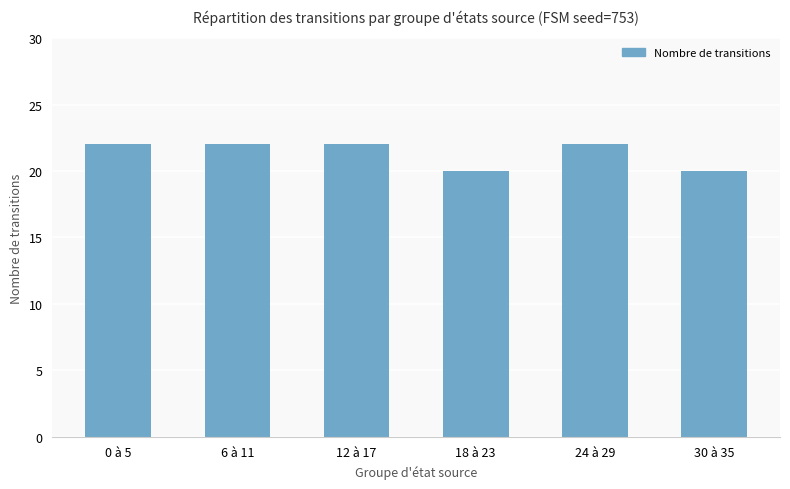

Between 24 à 29 and 30 à 35, which is larger?

24 à 29